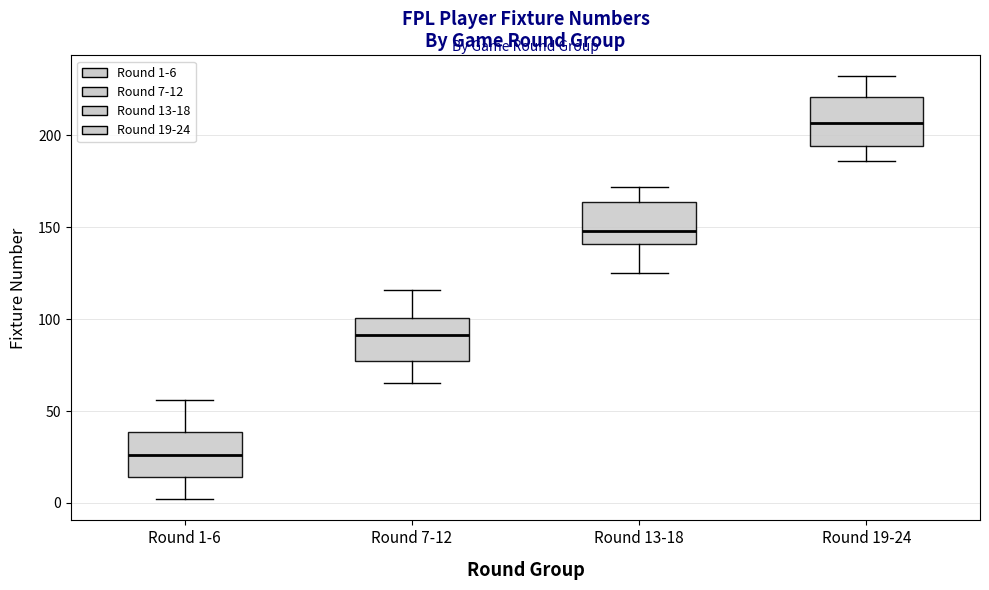

Reading left to right, read every box against the y-axis: the position of its median line, the range the box covers, and the ends of its whiskers. The values are not printed on the chart, so give them approximately, as read against the axis.

Round 1-6: median 25, box 15 to 40, whiskers 0 to 55
Round 7-12: median 90, box 75 to 100, whiskers 65 to 115
Round 13-18: median 150, box 140 to 165, whiskers 125 to 170
Round 19-24: median 205, box 195 to 220, whiskers 185 to 230